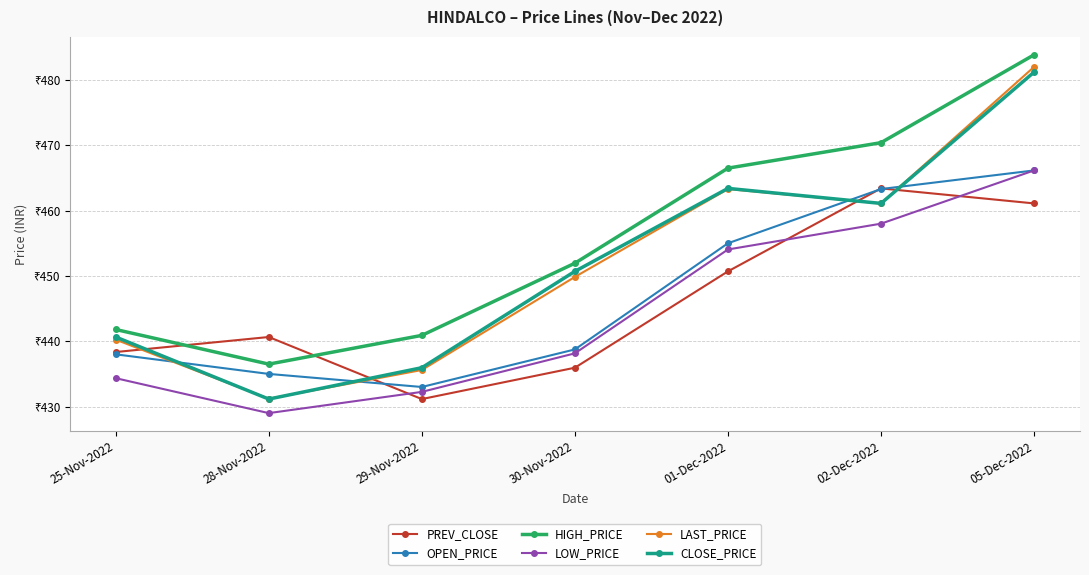

At which category does CLOSE_PRICE reach its first local valley?

28-Nov-2022